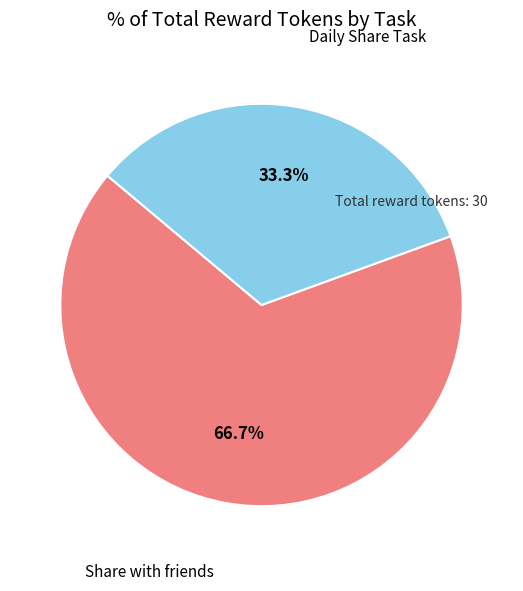

Does any single category account for the majority?

Yes